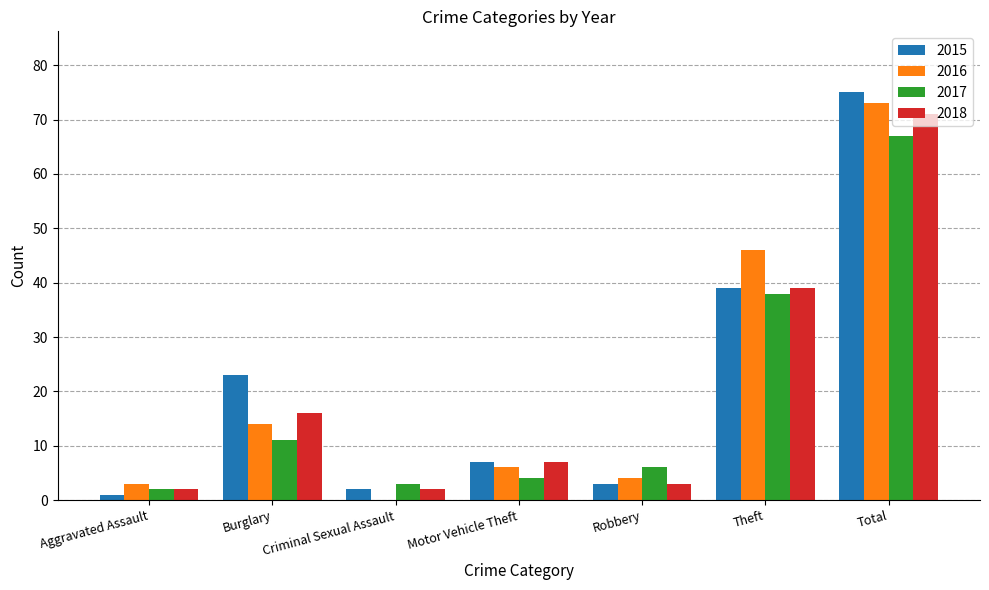

What are all the series names shown in the legend?

2015, 2016, 2017, 2018